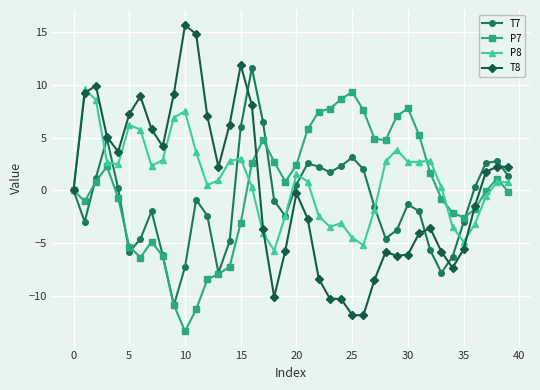

What is the value of the T8 point at the 24th from the left?

-10.3